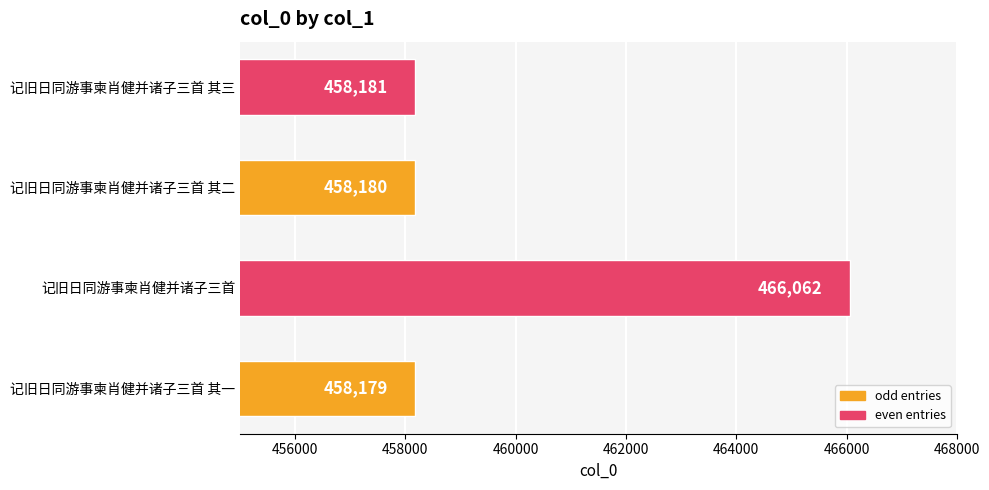

Does the chart contain any negative values?

No